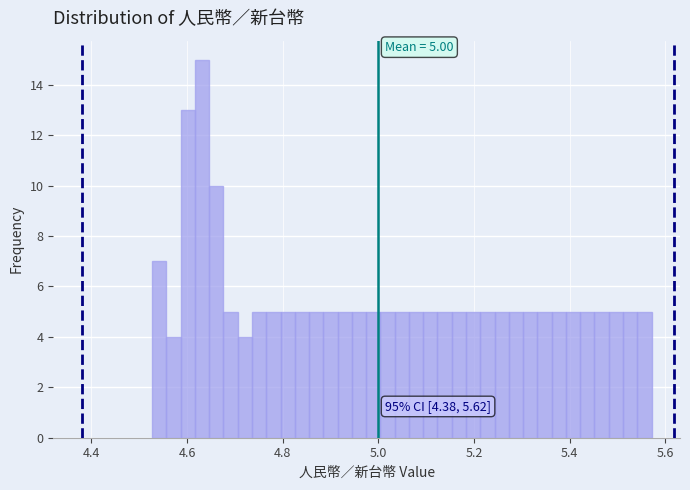

Around what value on the x-axis is the tallest bar? Give the approximate position of its centre, as read against the axis.

4.64